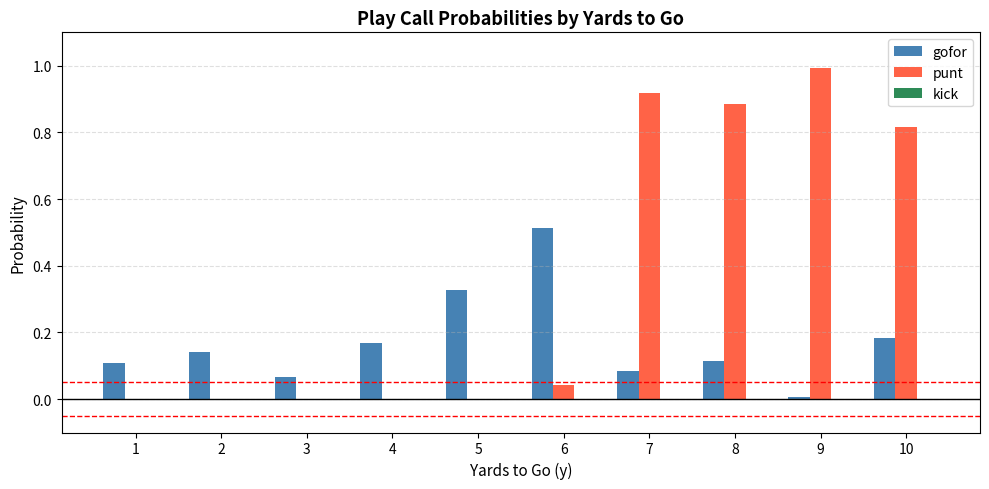

What is the sum of all punt values?

3.7